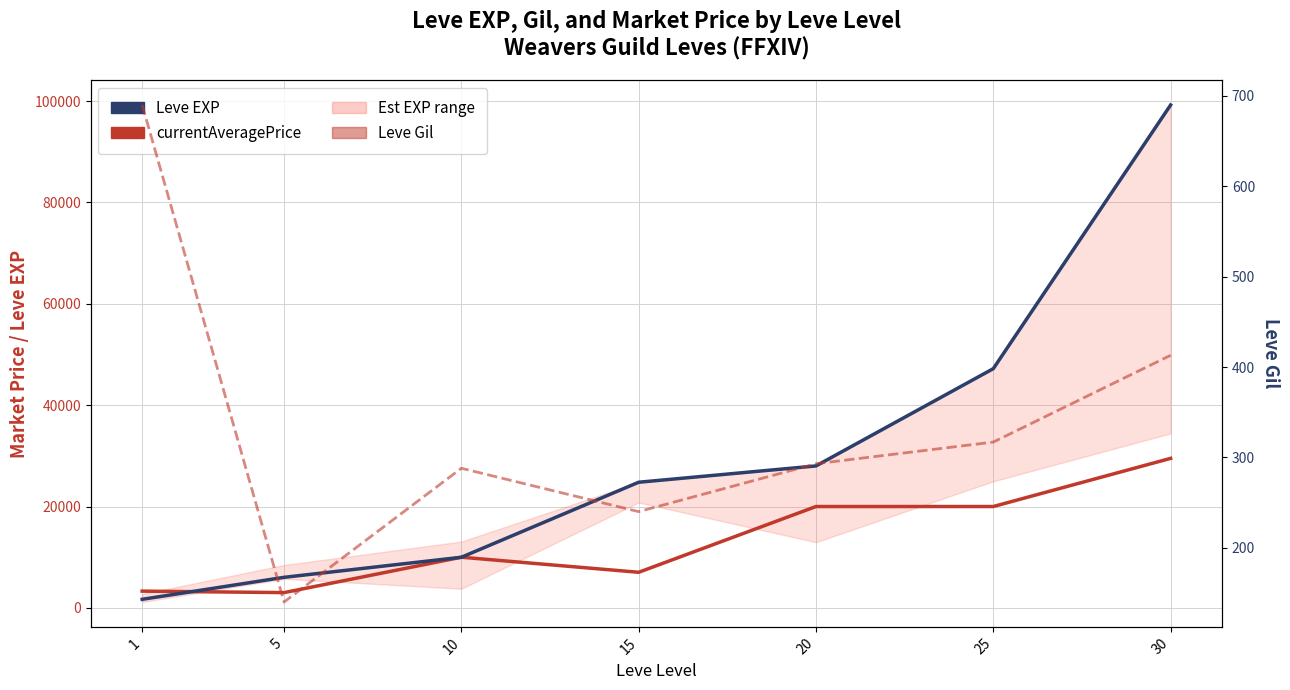

At which category does Leve Gil reach its first local peak?

10